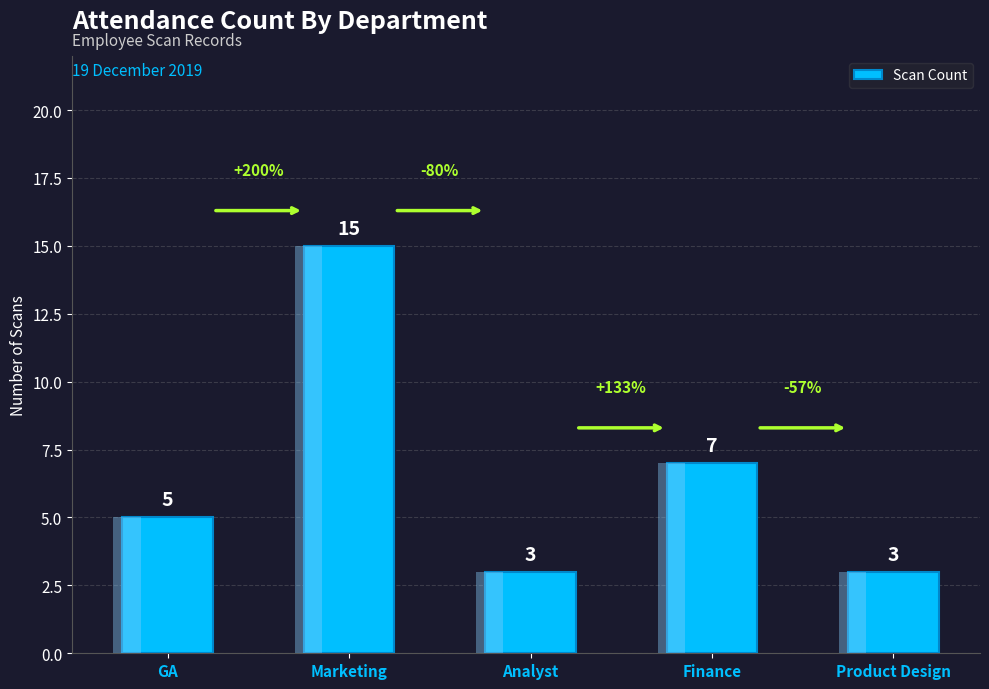

Which label corresponds to the smallest value in the chart?

Analyst